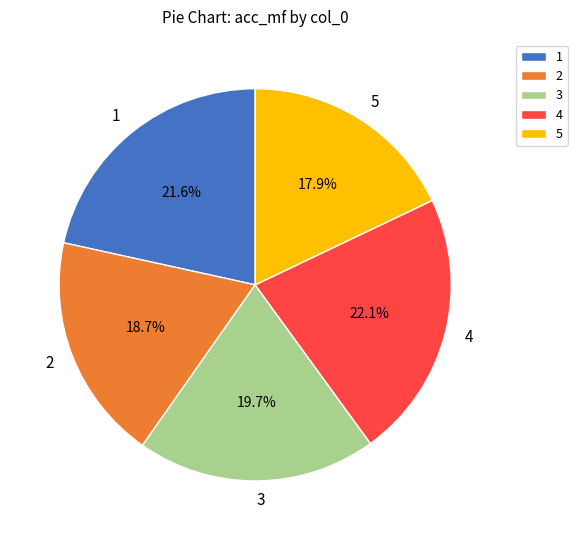

Is 4 the majority of the pie?

No